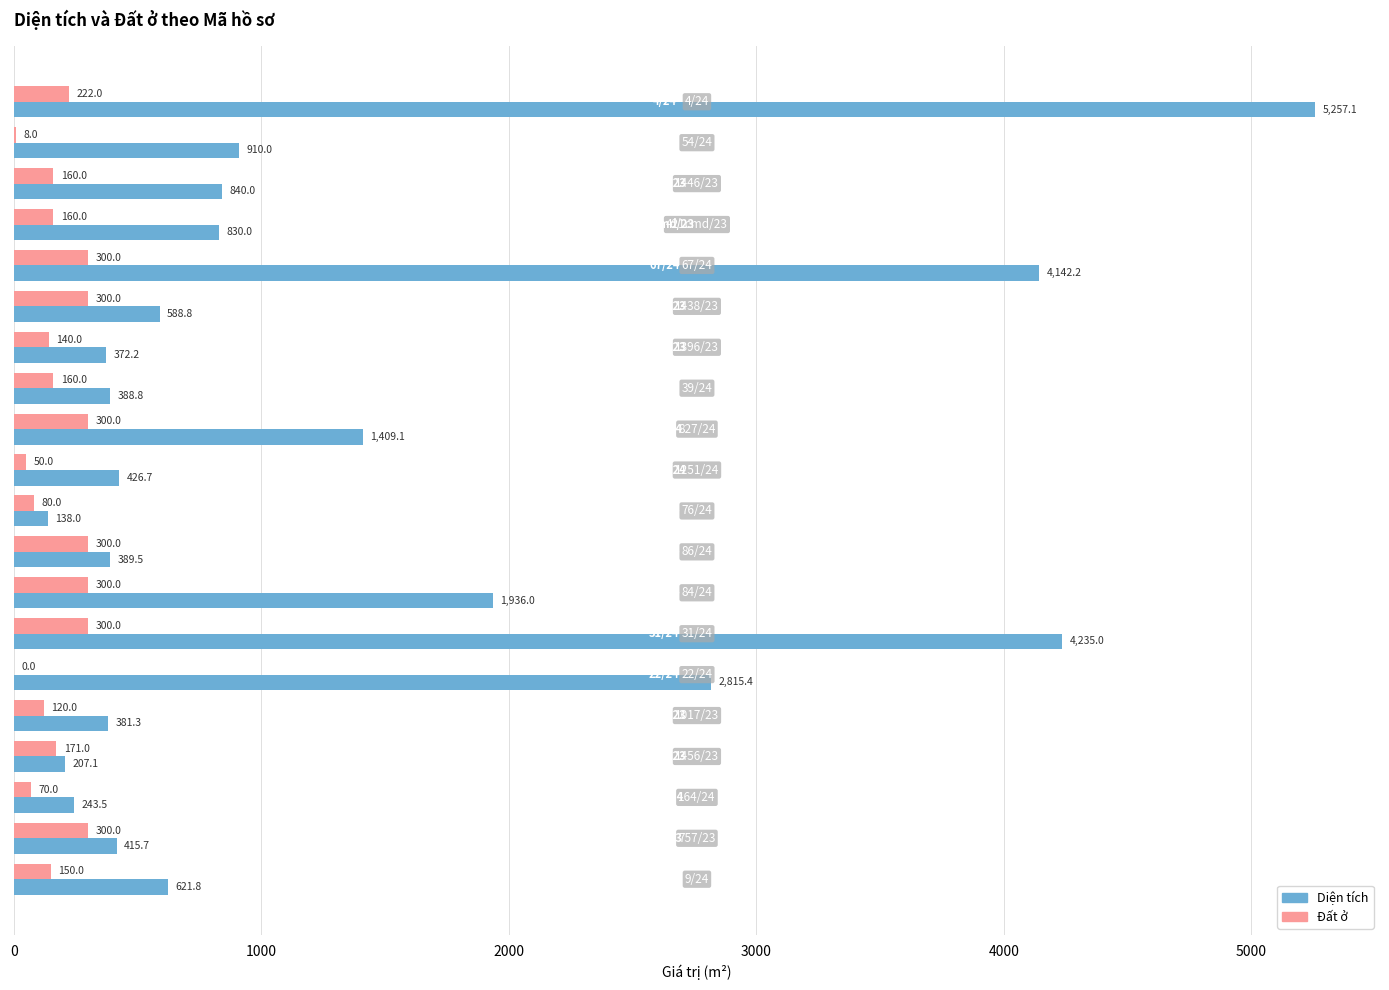

What is the sum of all Đất ở values?

3591.0